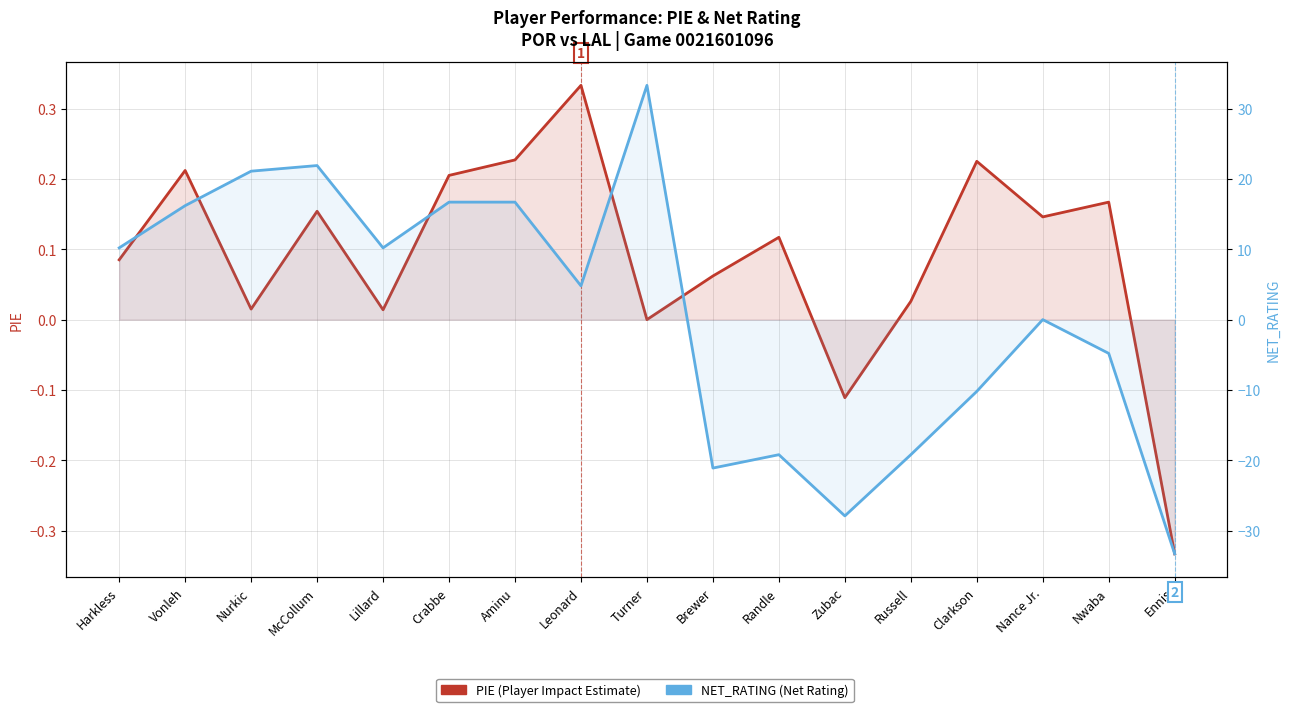

How many data points does each series have?

17